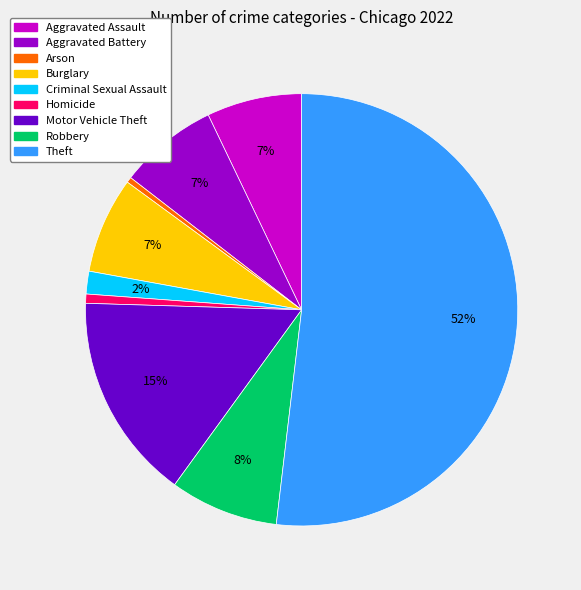

What is the largest slice in the pie chart?

Theft